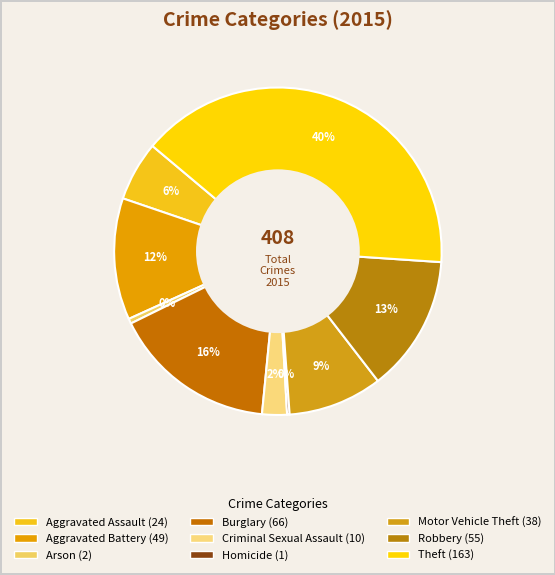

How many slices are in this pie chart?

9